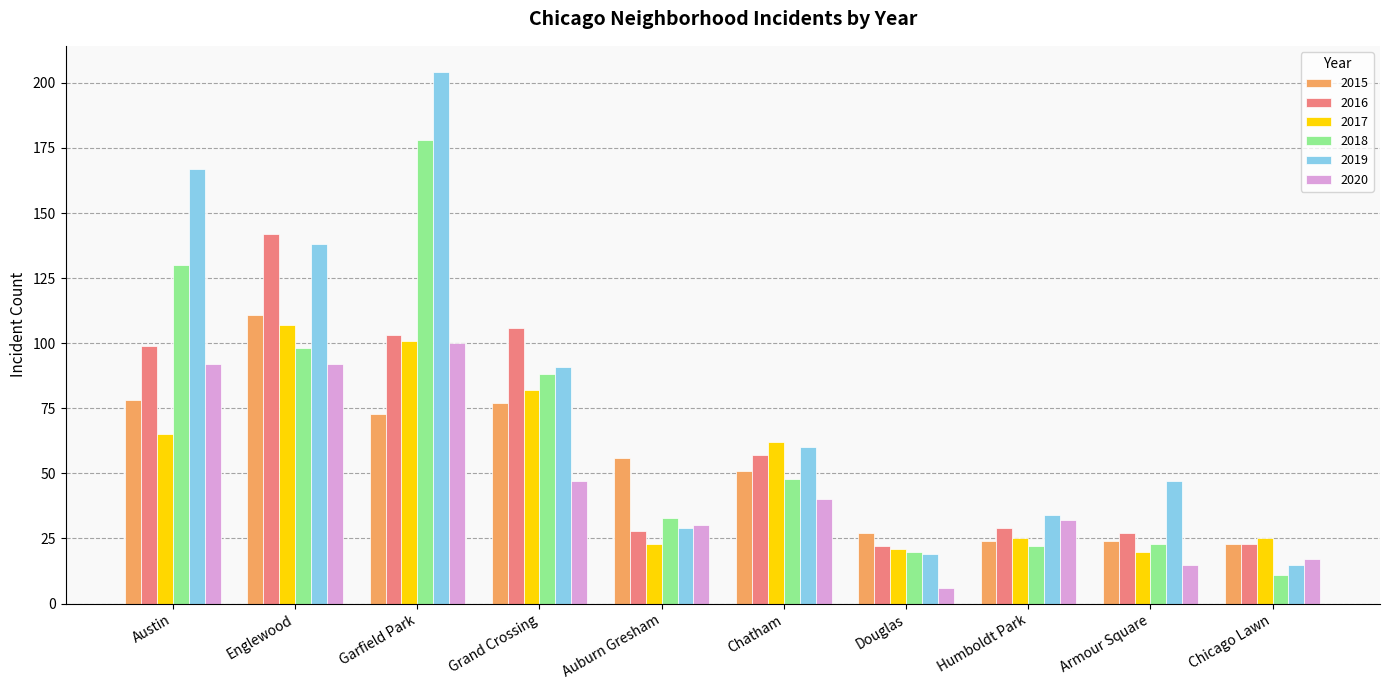

What is the label of the 8th bar from the right?

Garfield Park